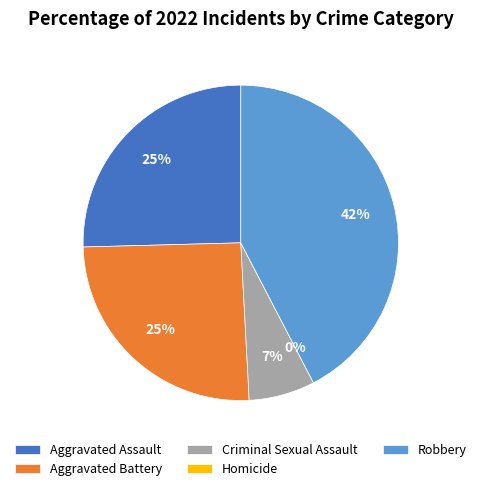

How much of the chart is everything except Aggravated Assault?

74.6%